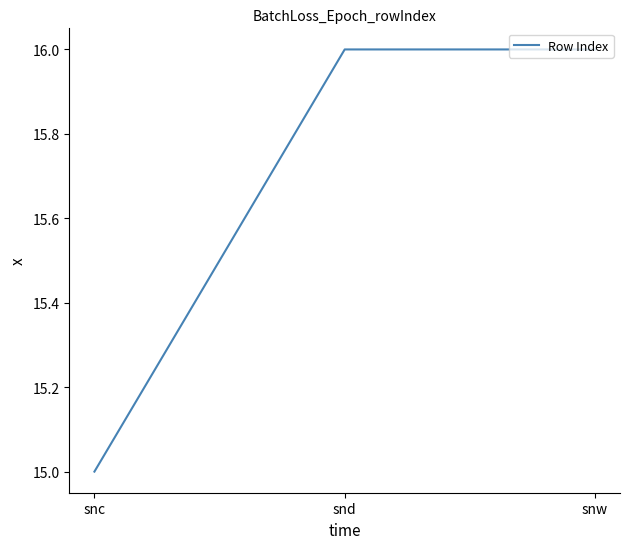

Reading left to right, list all the values displayed in this chart.

15	16	16